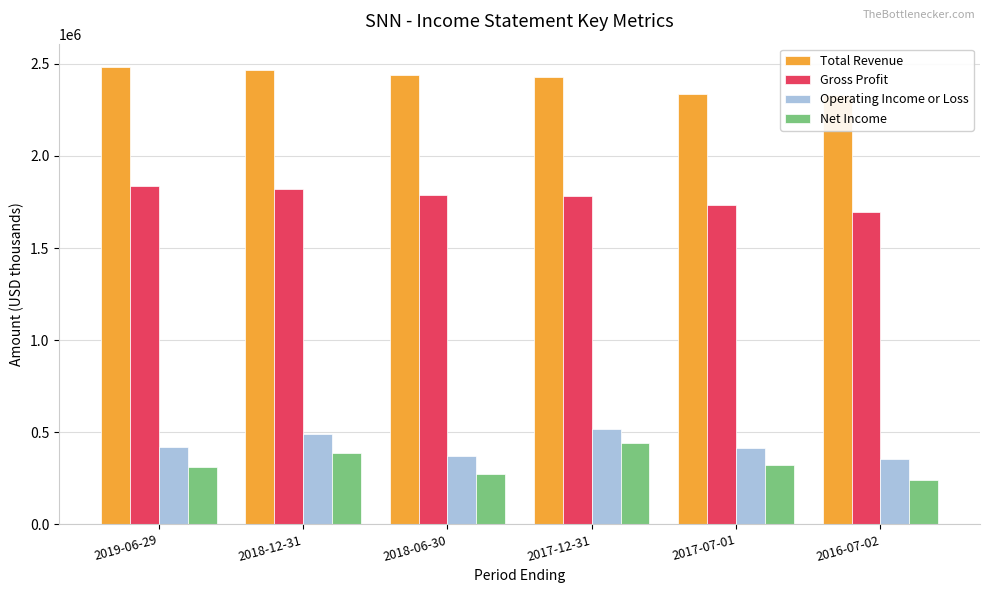

Count the number of categories in the chart.

6